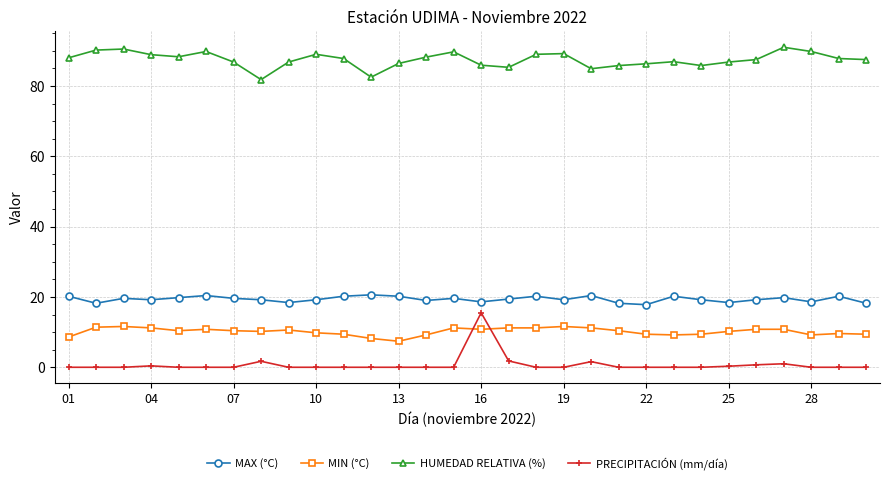

What is the highest value of the MIN (°C) series?

11.6